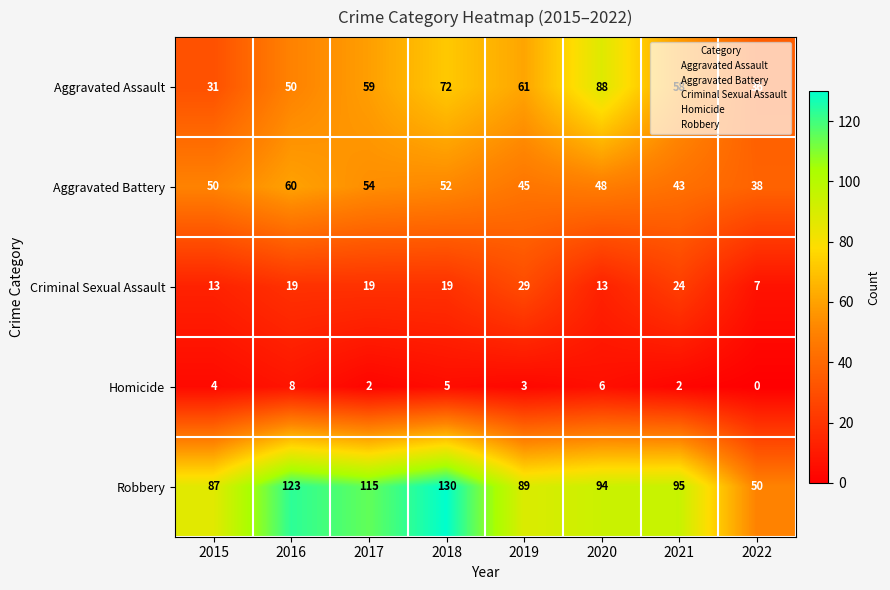

Which series has the largest total across all categories?

Robbery